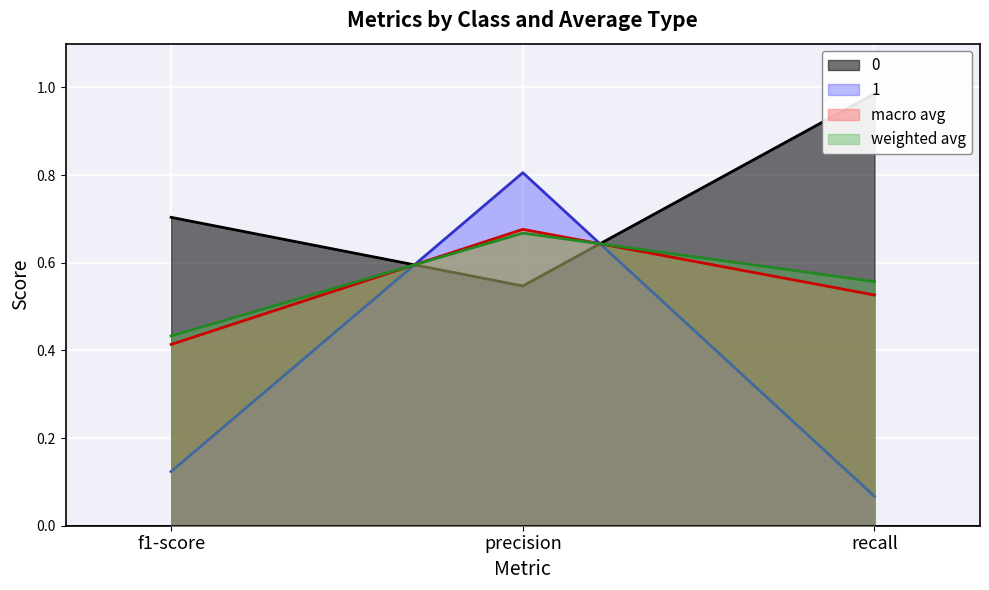

Reading left to right, what are all the values shown in this chart?

0: 0.7	0.5	1.0
1: 0.1	0.8	0.1
macro avg: 0.4	0.7	0.5
weighted avg: 0.4	0.7	0.6